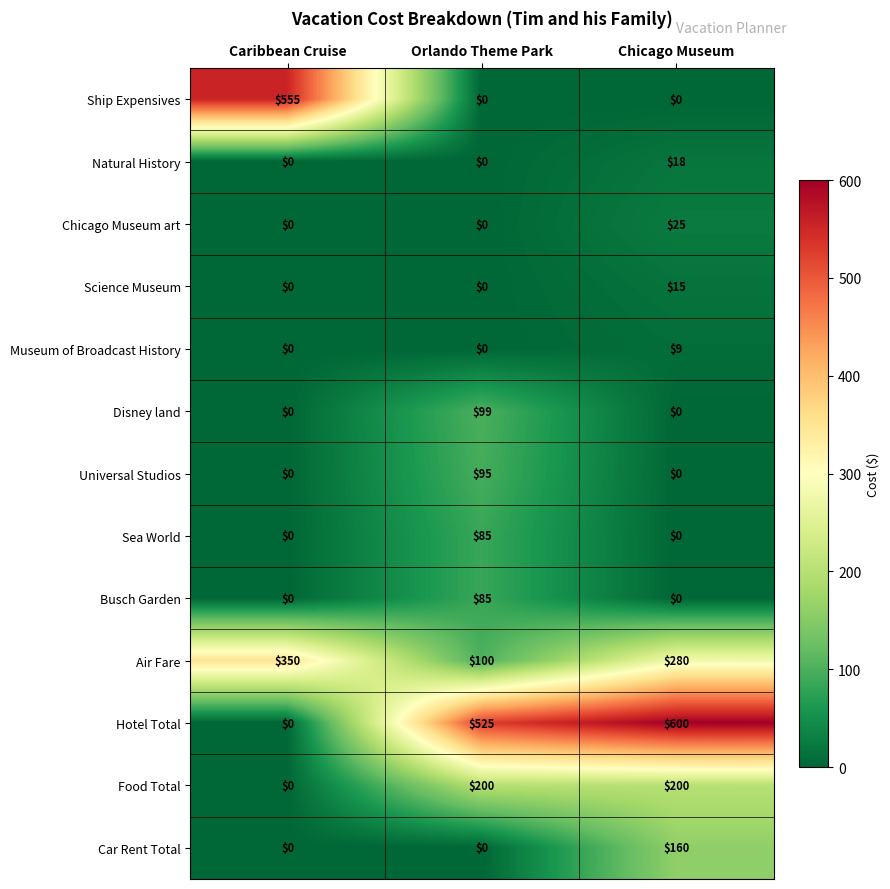

What is the spread (max minus min) of values at Caribbean Cruise?

555